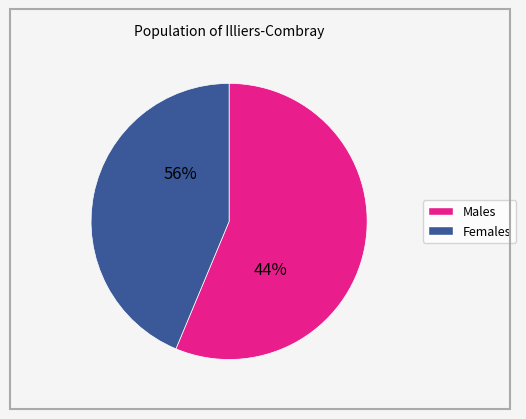

To the nearest percent, what percentage of the pie is x?

56%